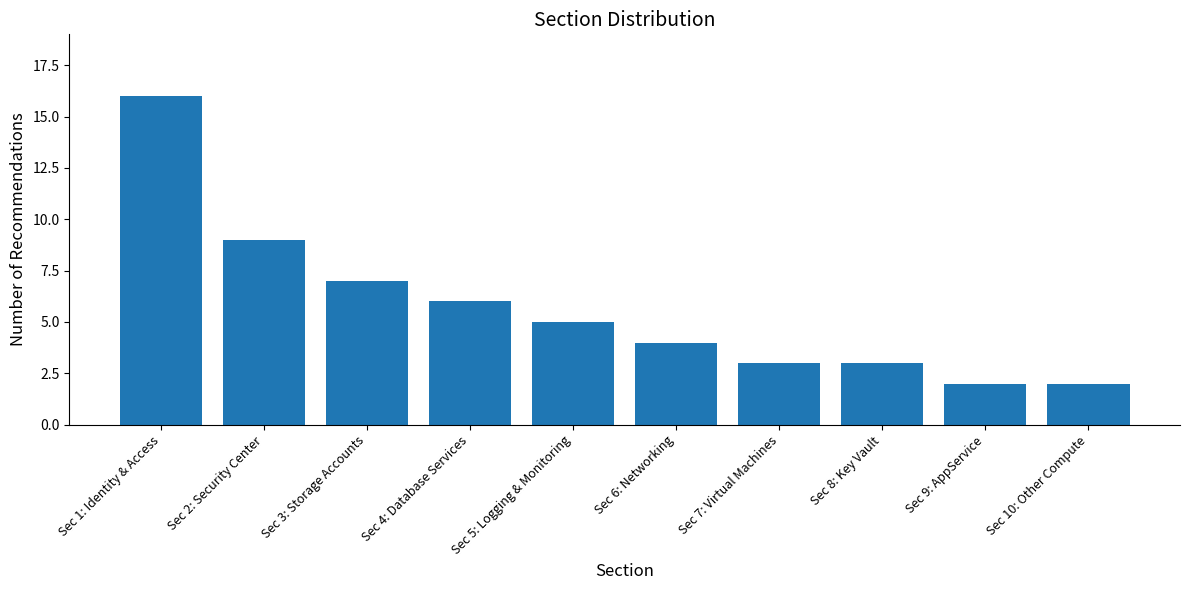

Is it true that the value at Sec 5: Logging & Monitoring is 7?

False